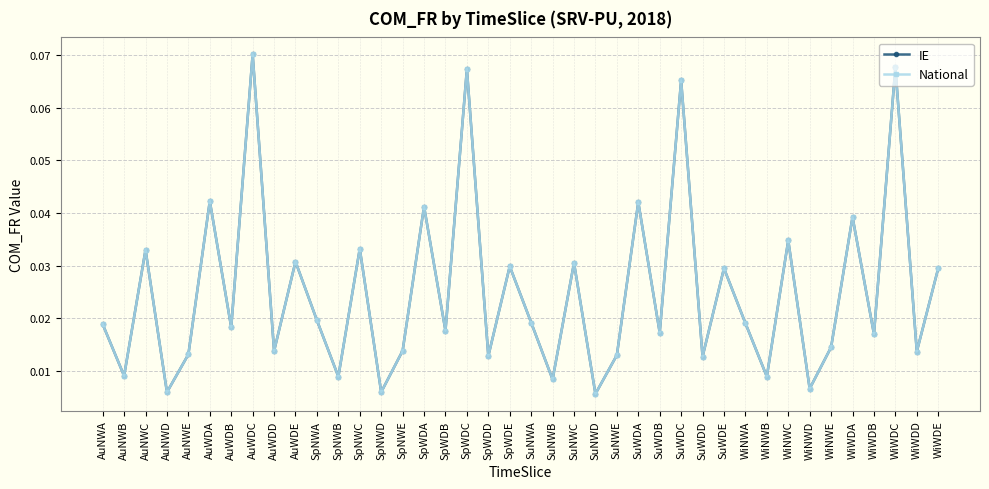

At how many categories does at least one series exceed 0?

40